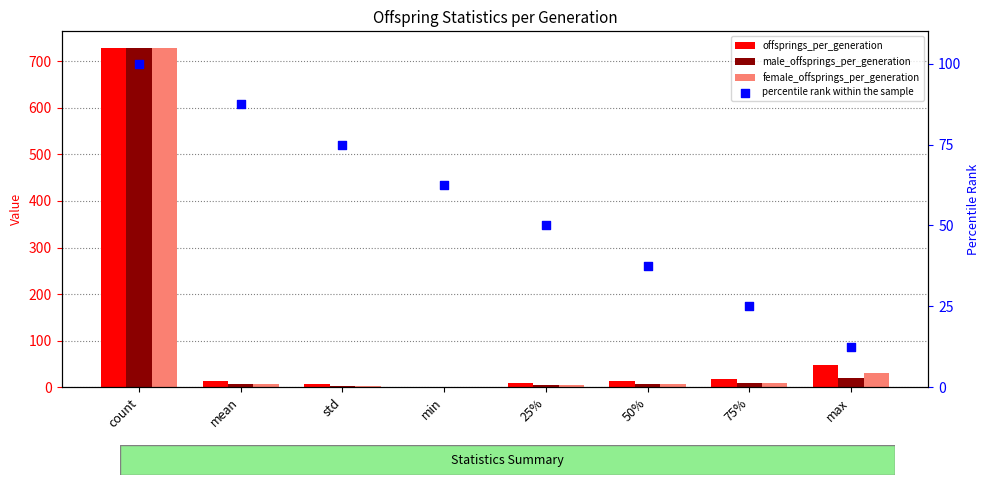

Is the value of female_offsprings_per_generation at 25% greater than the value of percentile rank within the sample at max?

No